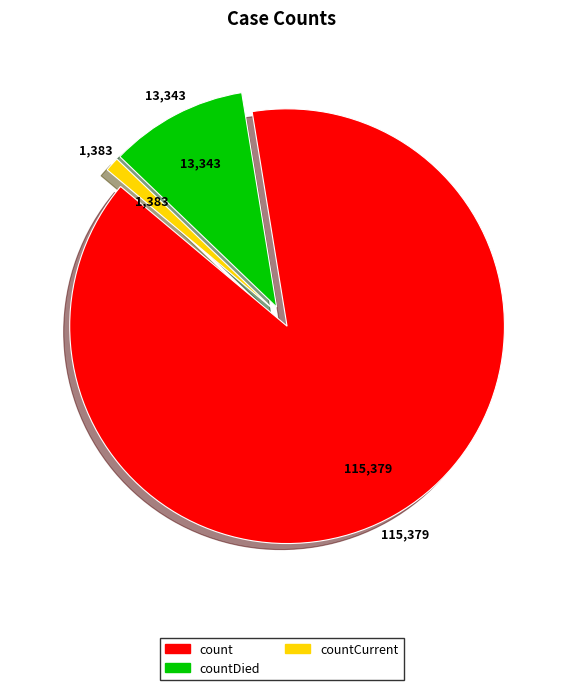

How many segments does this pie chart have?

3